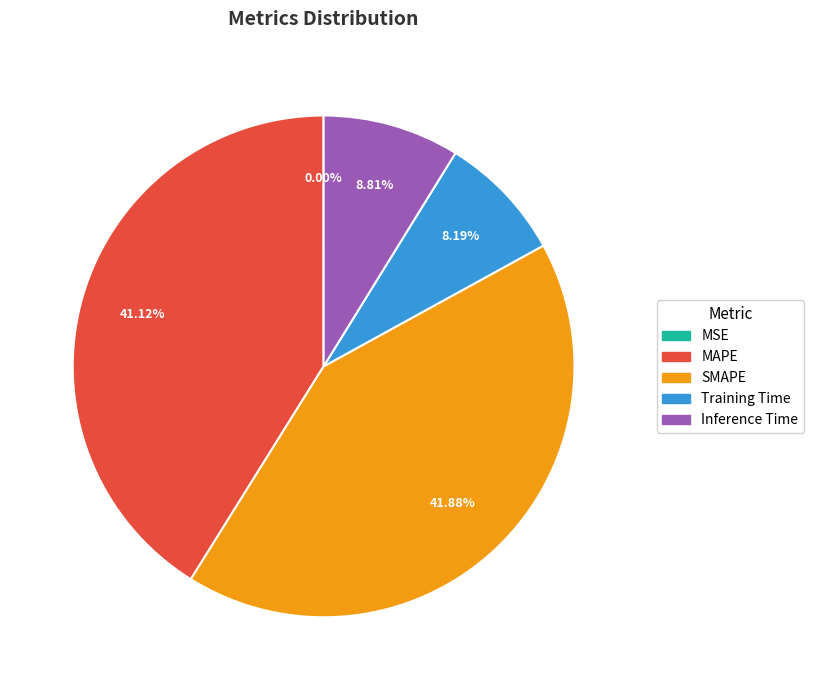

What is the largest slice in the pie chart?

SMAPE